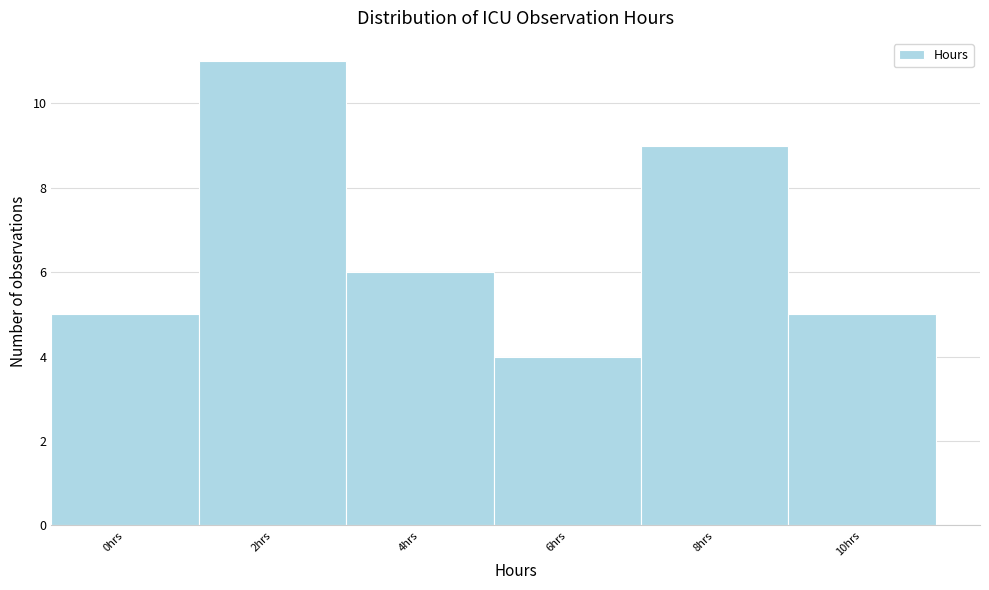

Reading left to right, what are all the values shown in this chart?

5	11	6	4	9	5